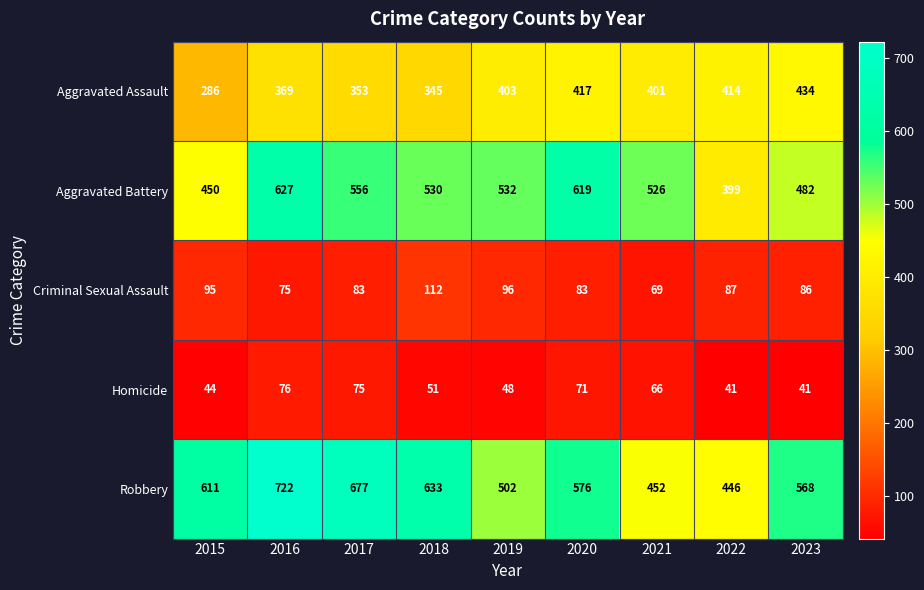

What is the sum of the Homicide values at 2022 and 2016?

117